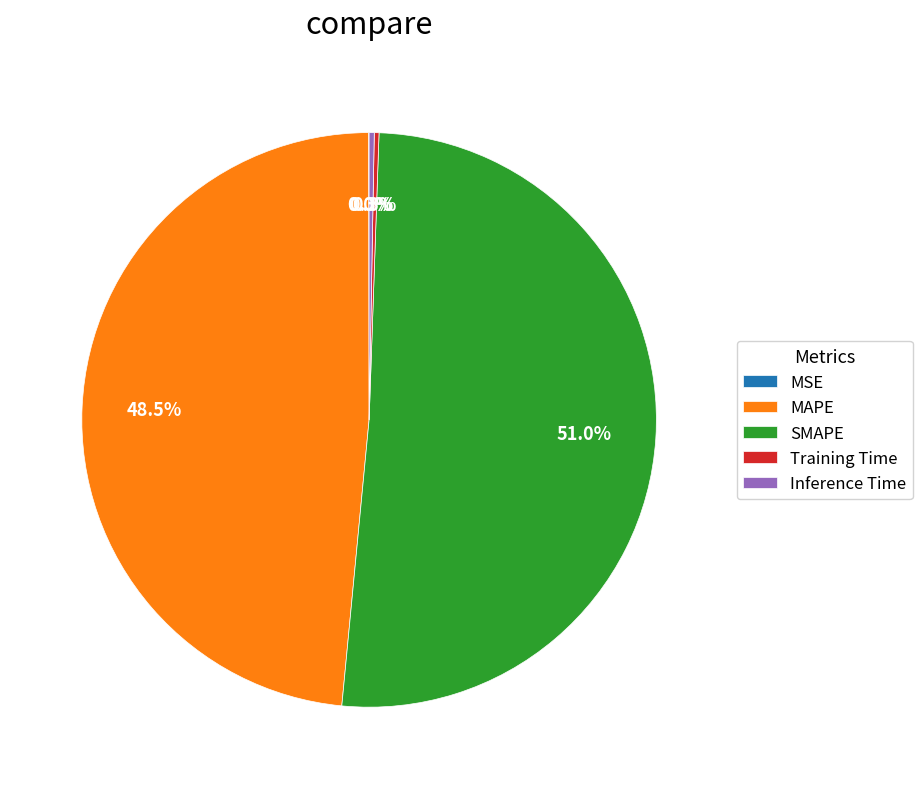

Which category has the biggest portion of the pie?

SMAPE